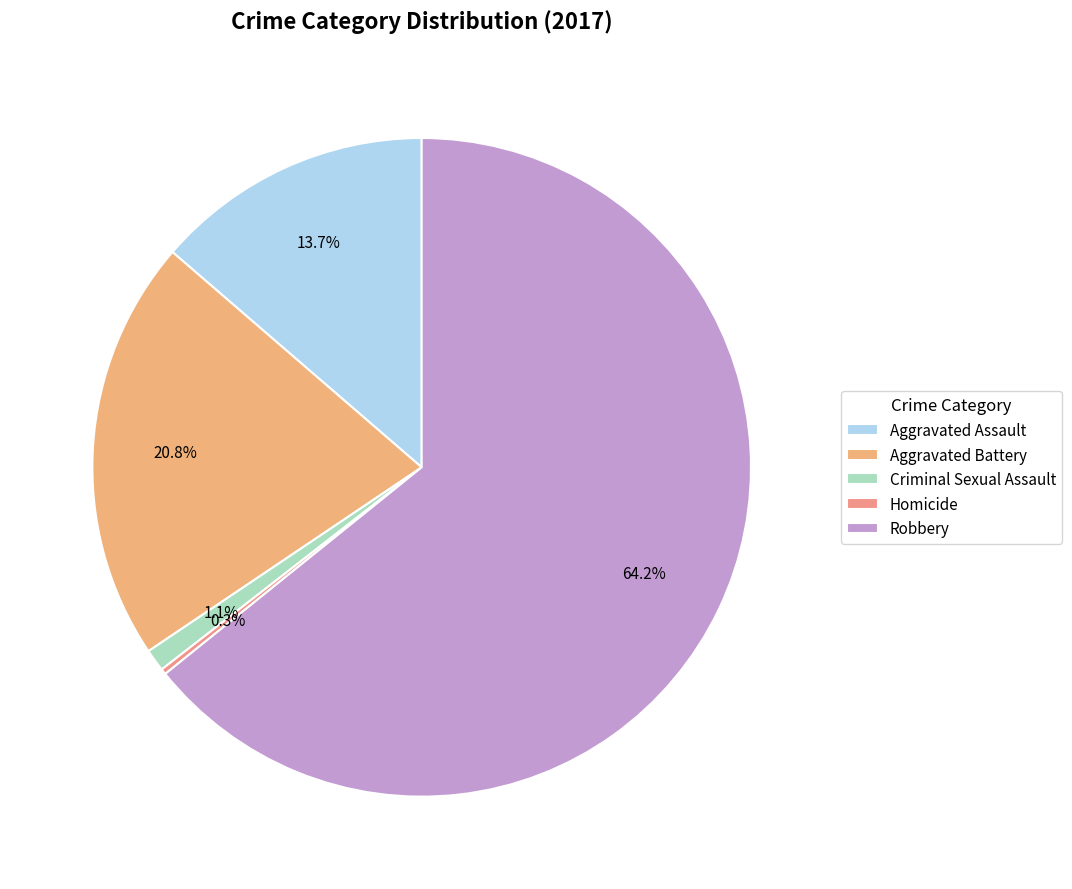

What portion of the pie excludes Robbery?

35.8%